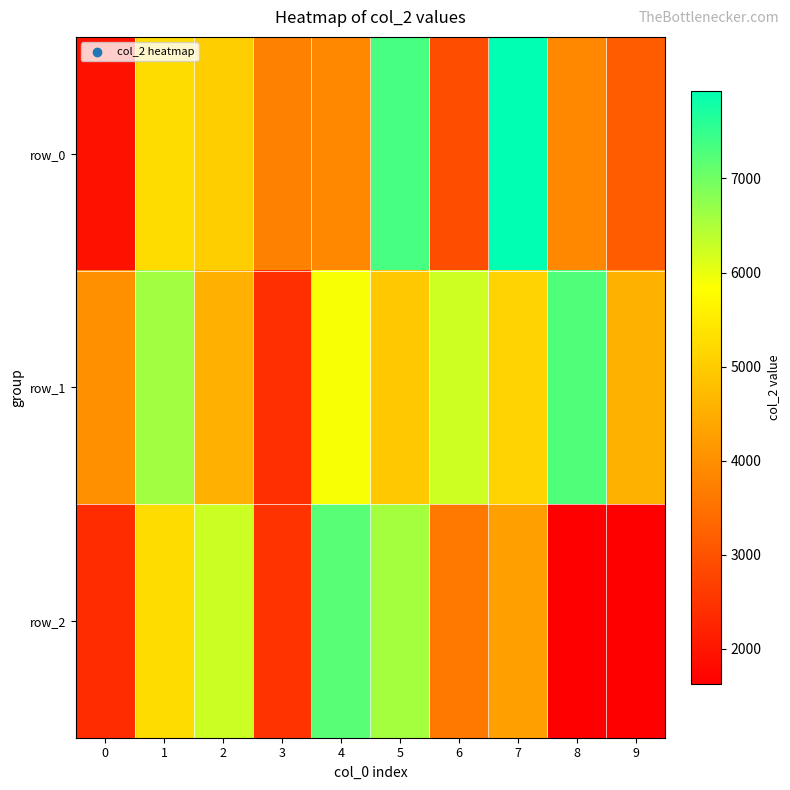

Read the row_0 value at 2, to the nearest 10.

5030